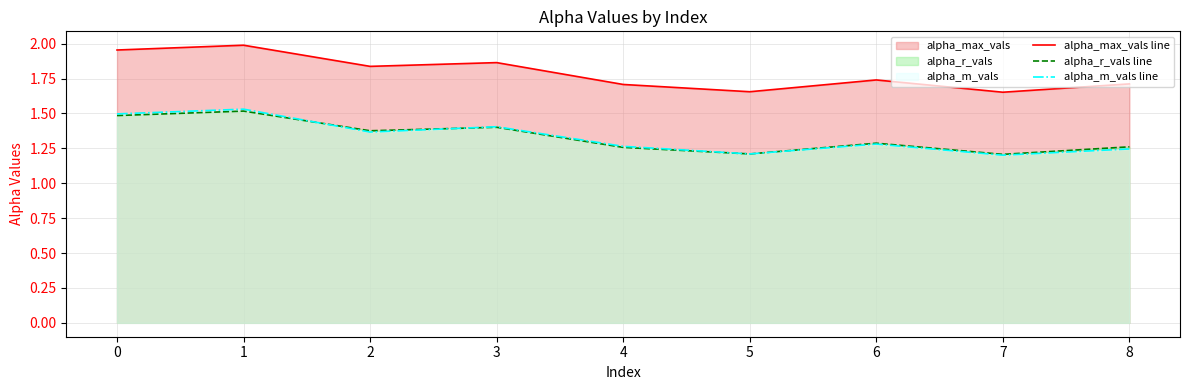

Which series changed the most between 4 and 8?

alpha_m_vals line